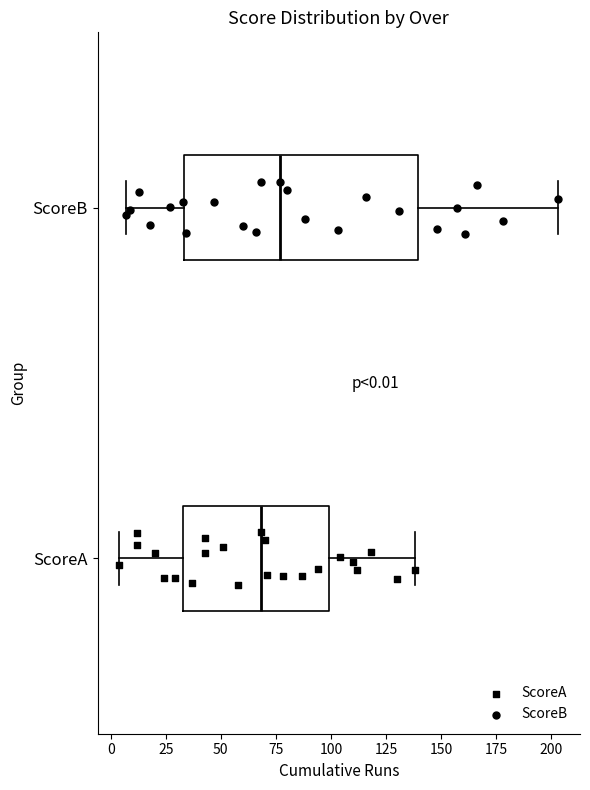

Which box has the furthest to the left median line?

ScoreA